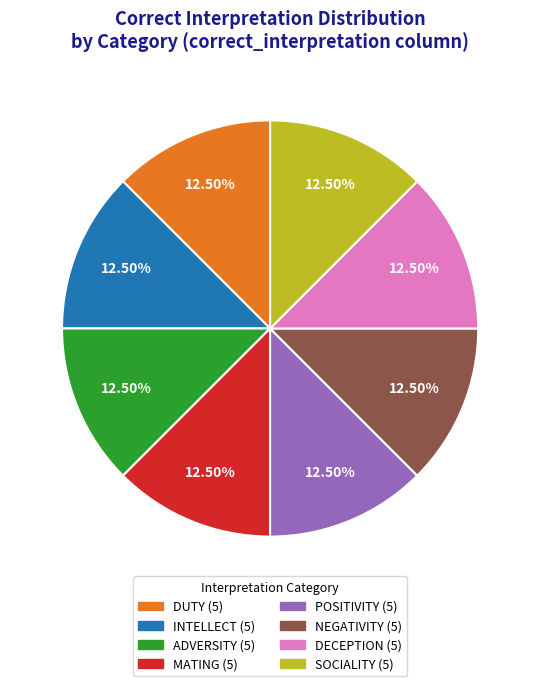

What is the ratio of the value at POSITIVITY to the value at INTELLECT?

1.0